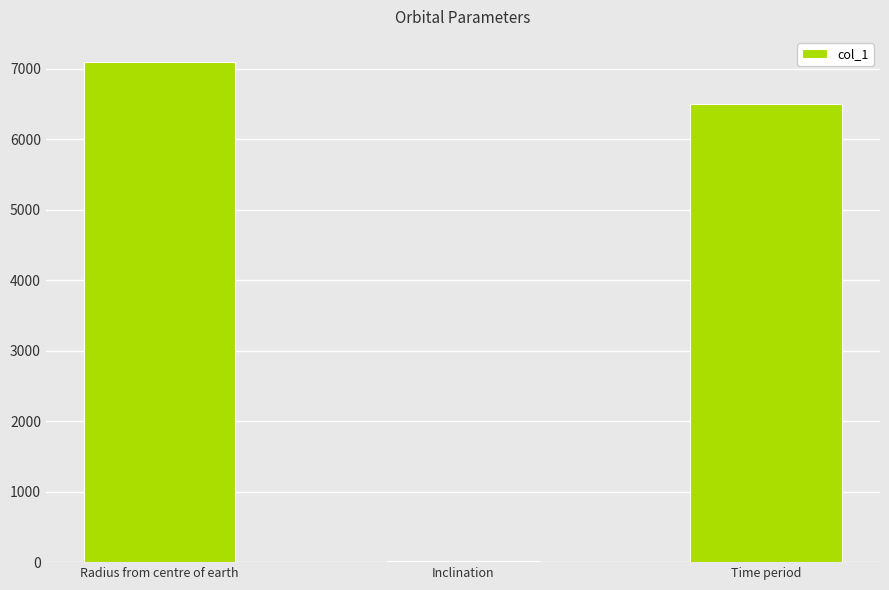

Rank the categories by value from highest to lowest.

Radius from centre of earth, Time period, Inclination